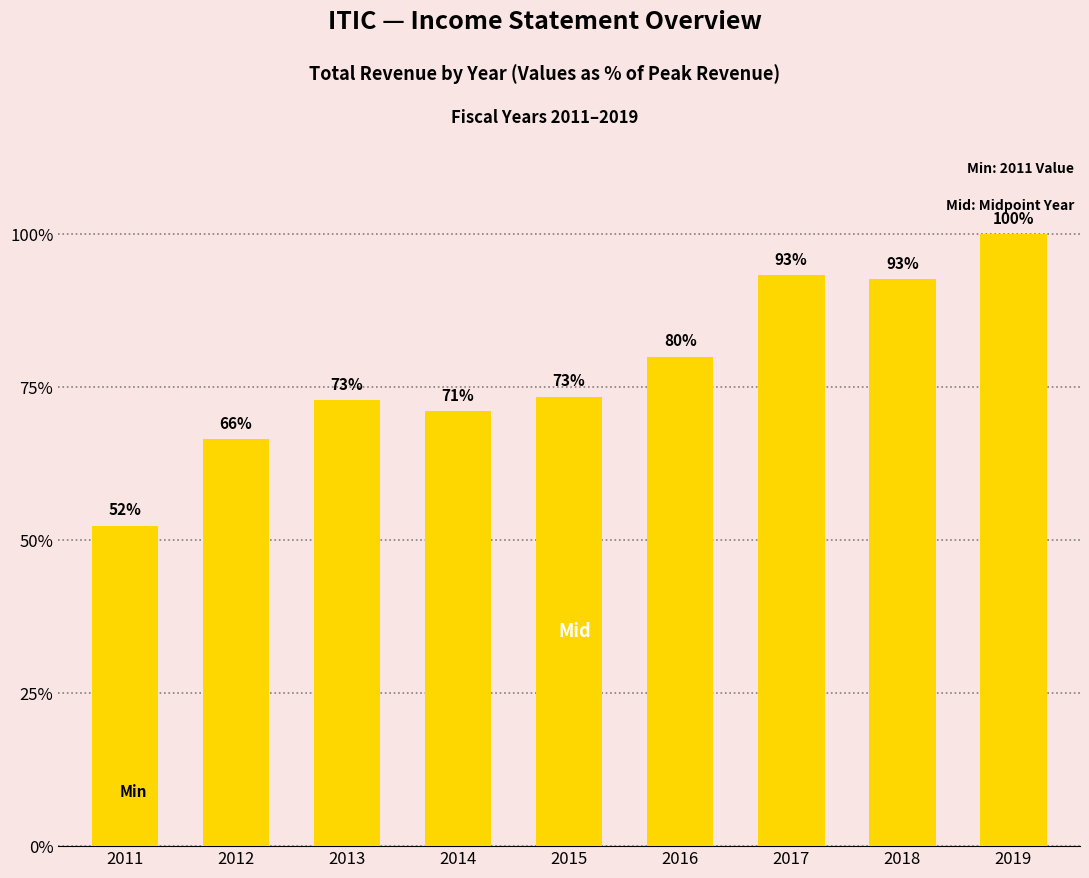

Reading left to right, extract all data points from this chart.

2011=90700	2012=115100	2013=126300	2014=123100	2015=127200	2016=138500	2017=161600	2018=160400	2019=173200